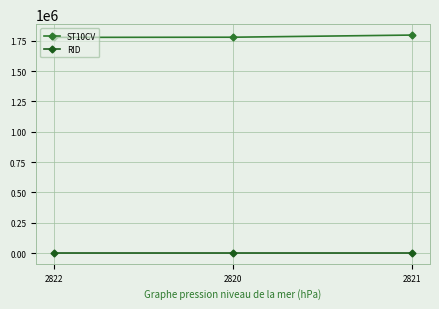

Which category has the highest value across all series?

2821